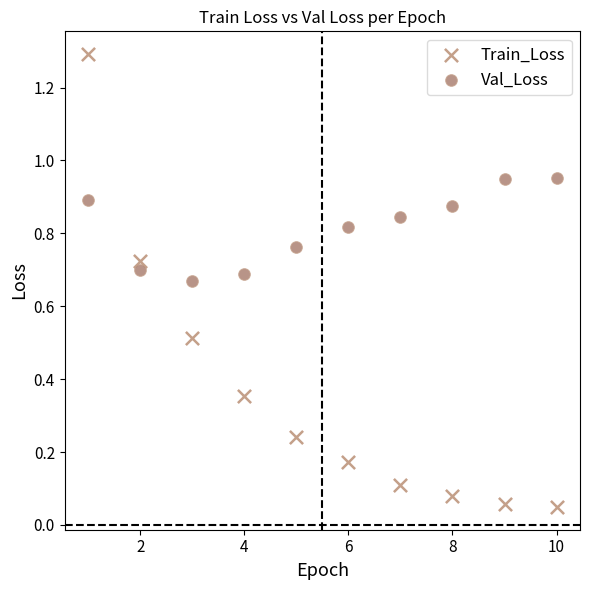

Which series contains the highest Y value?

Train_Loss